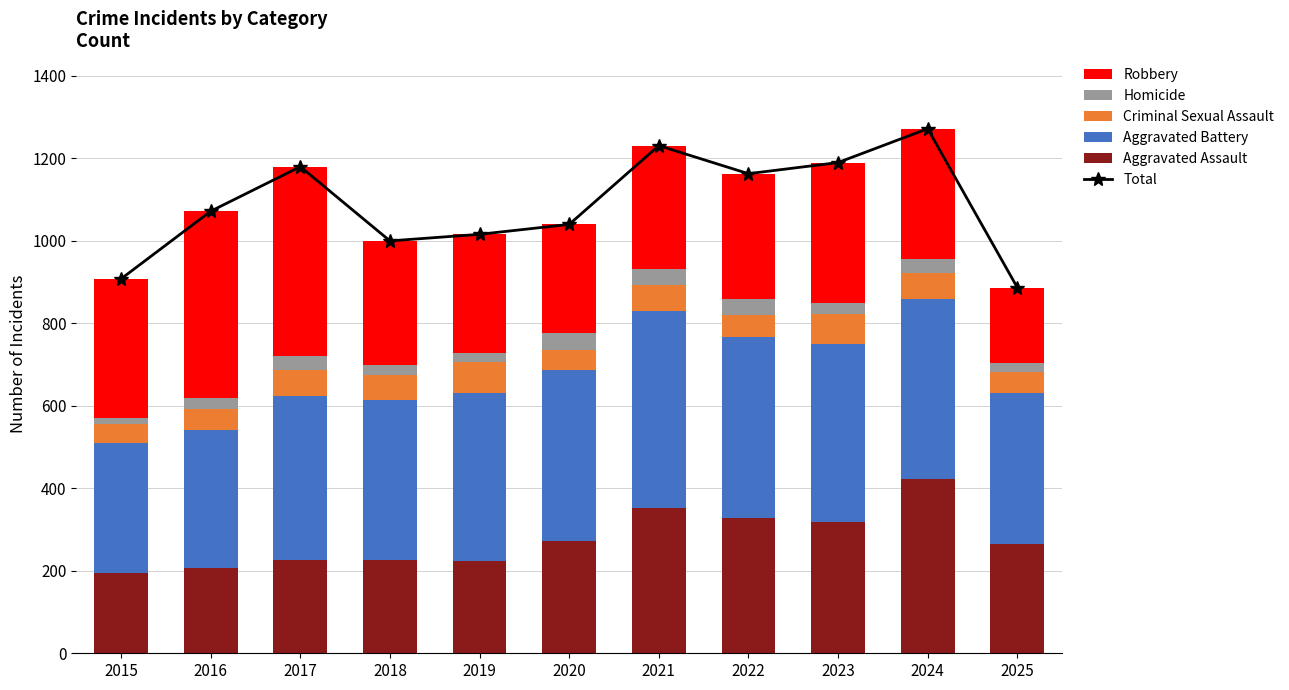

What is the difference between the maximum and minimum values in the Homicide series?

26